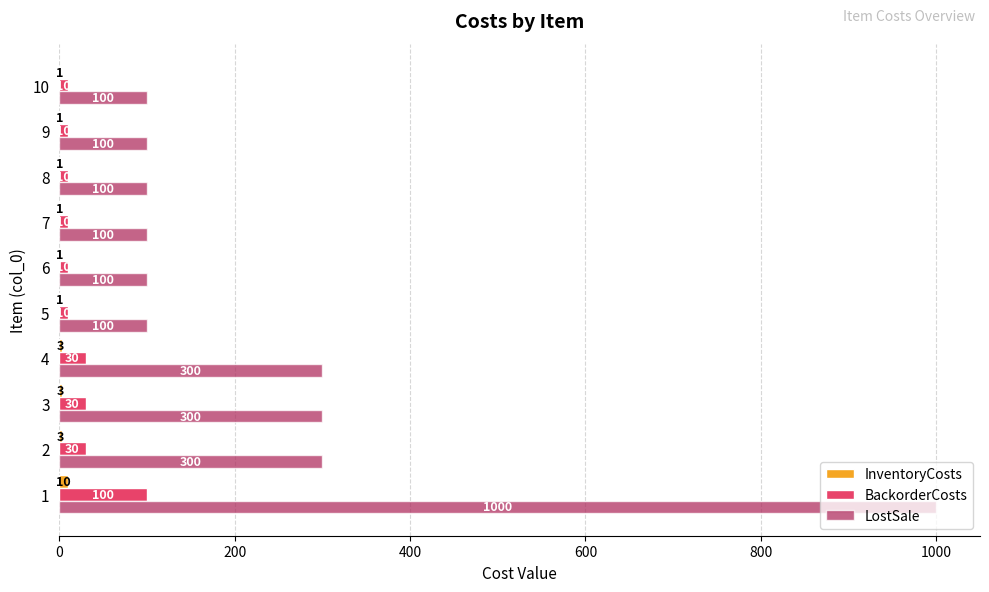

What is the greatest value displayed?

1000